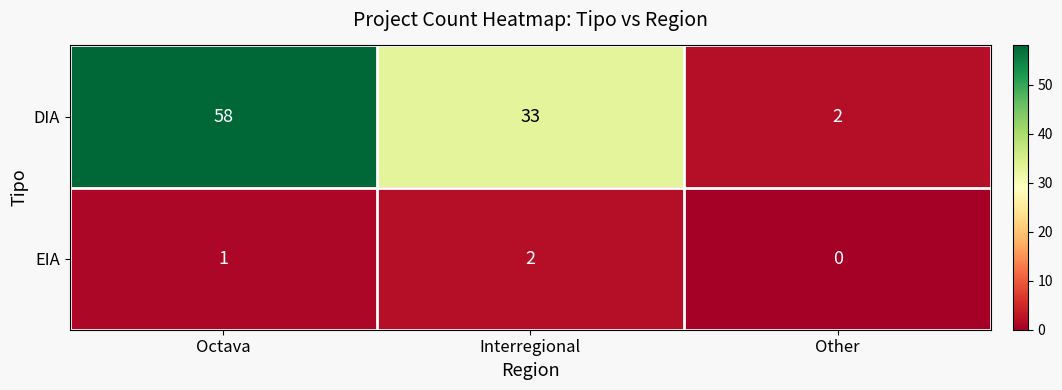

Which series has the widest spread of values?

DIA